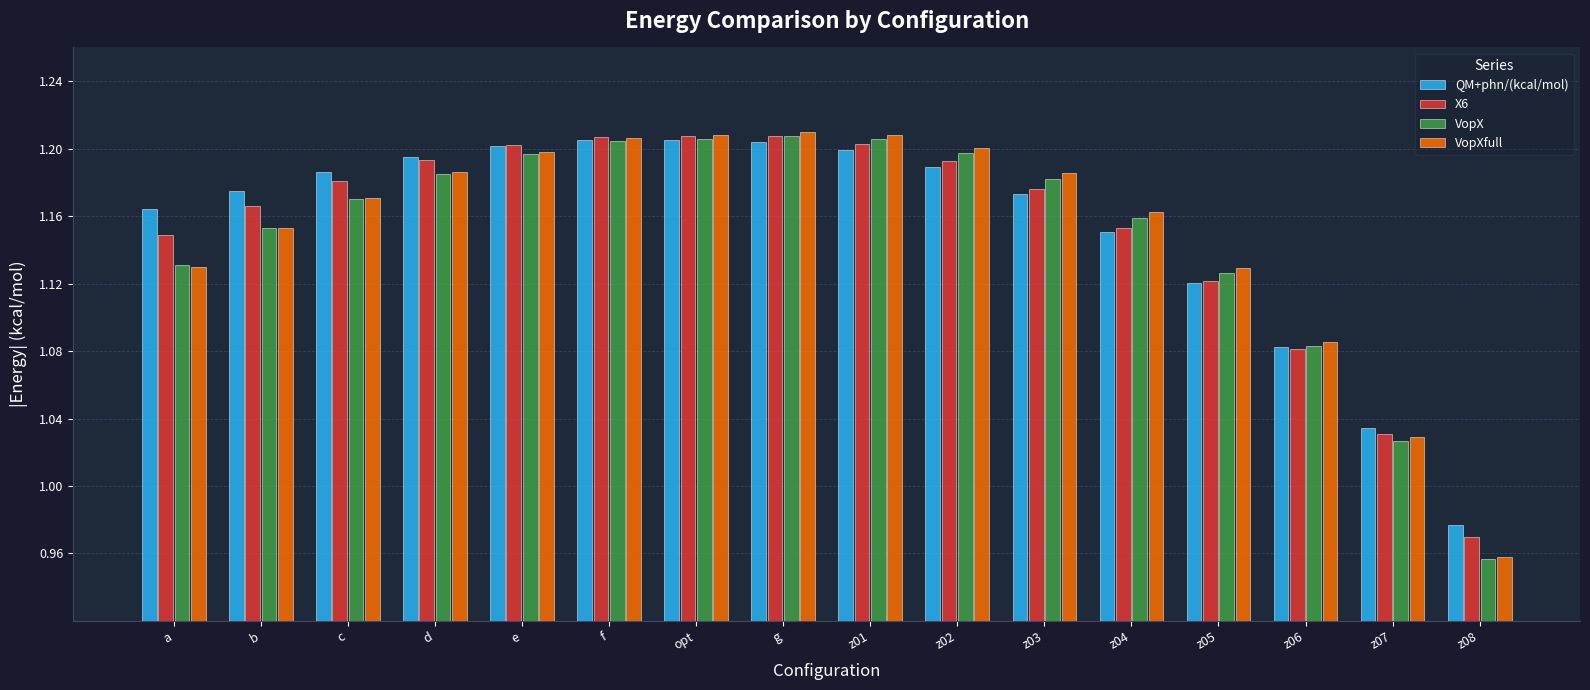

What is the sum of all QM+phn/(kcal/mol) values?

18.5